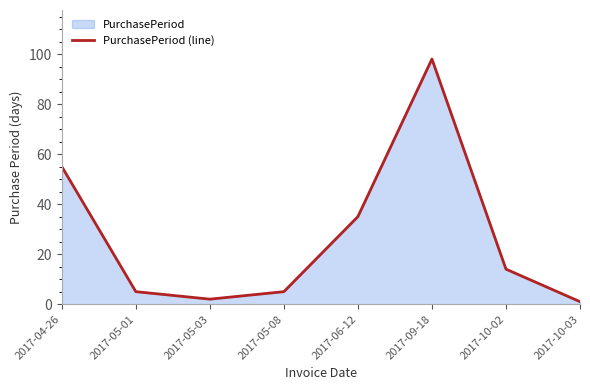

What is the approximate value at 2017-05-01?

5